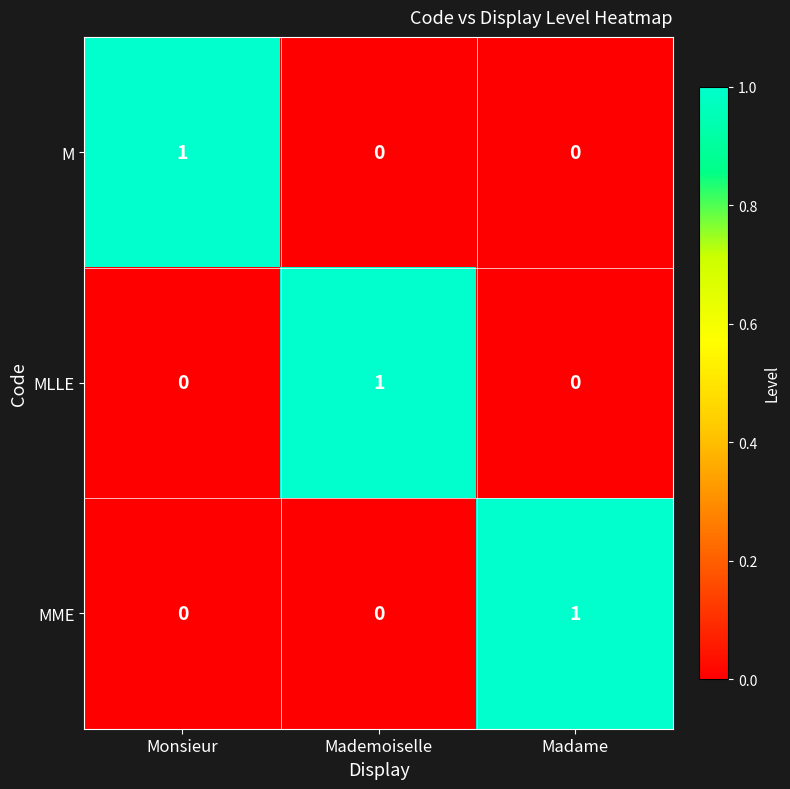

Is the value of MME at Madame greater than the value of M at Madame?

Yes